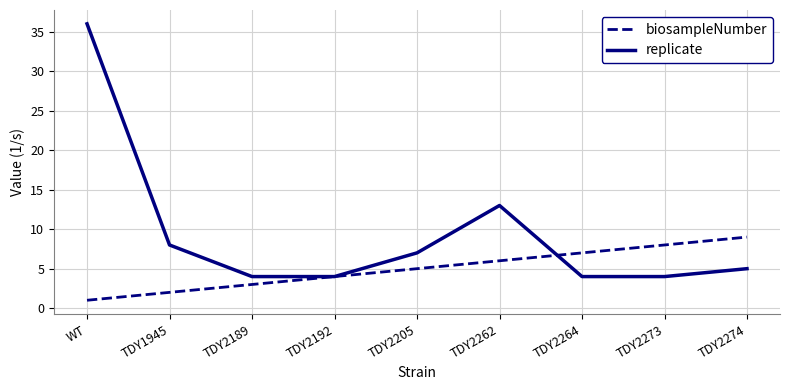

Reading left to right, extract all data points from this chart.

biosampleNumber: 1	2	3	4	5	6	7	8	9
replicate: 36	8	4	4	7	13	4	4	5